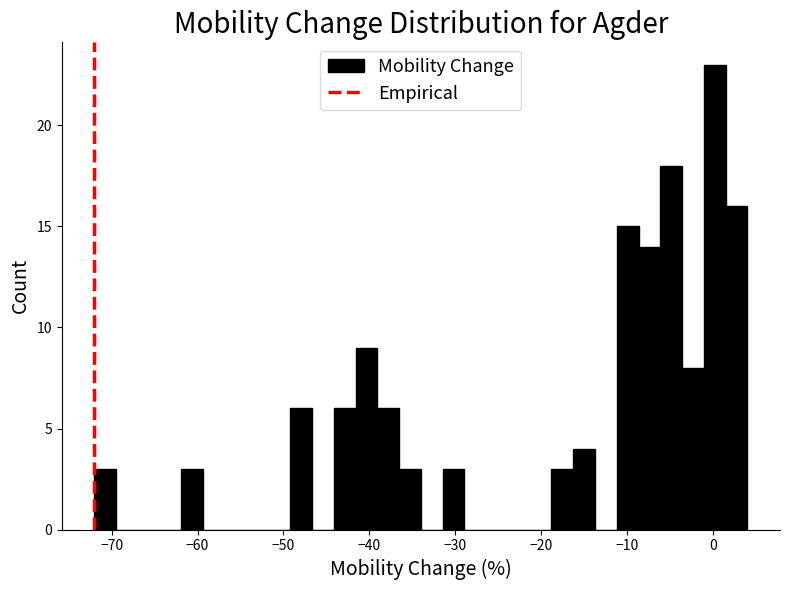

Read against the x-axis, roughly where is the centre of the tallest bar?

0